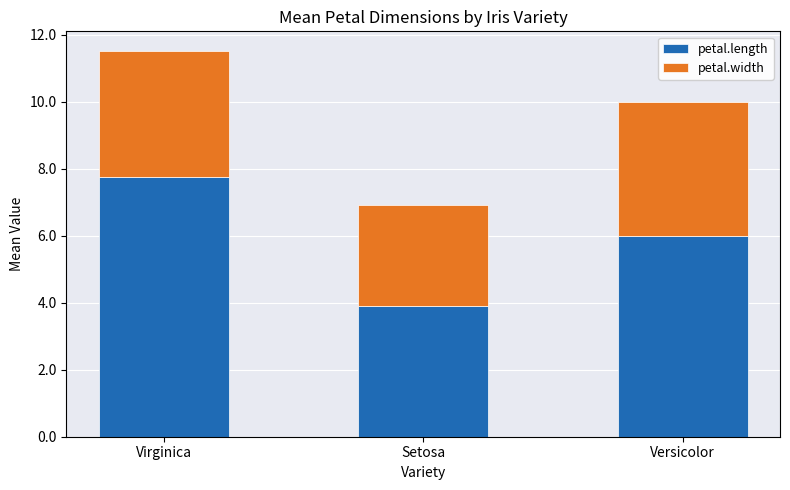

Reading left to right, list the values for the petal.length series.

Virginica=7.8	Setosa=3.9	Versicolor=6.0